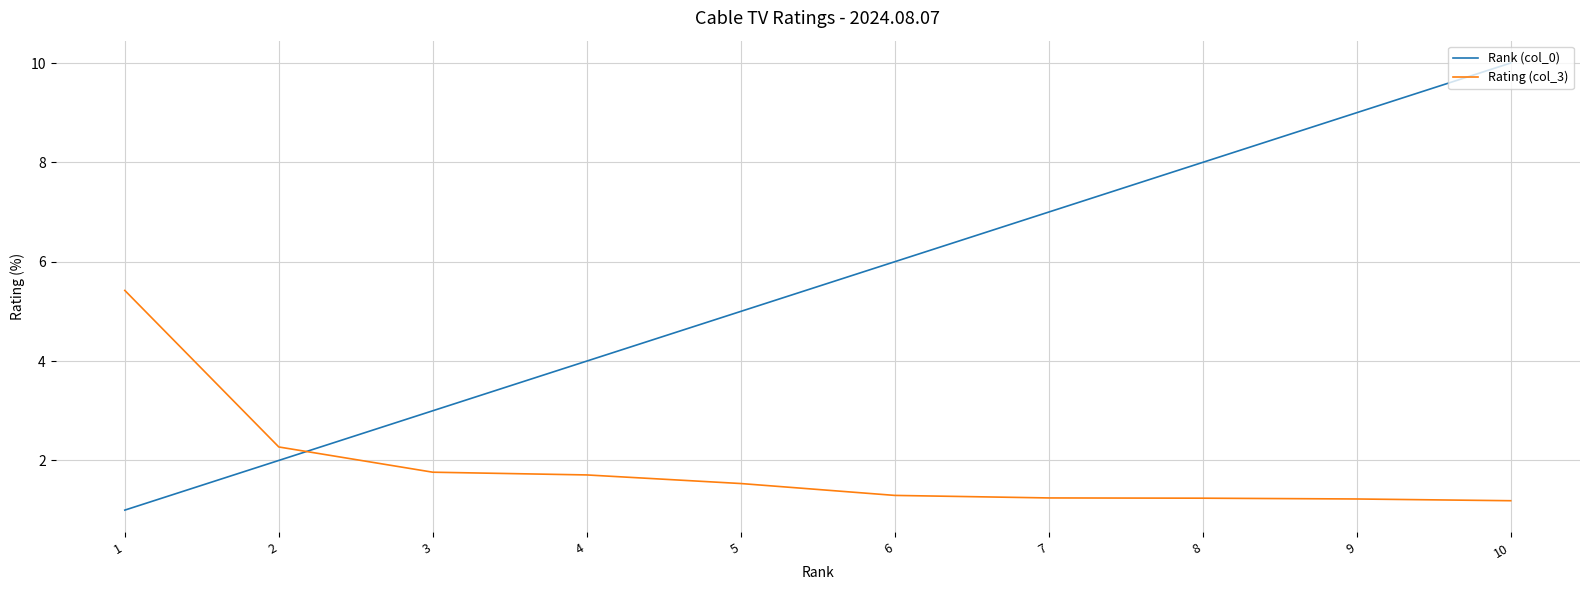

At which category does the chart reach its peak across all series?

10